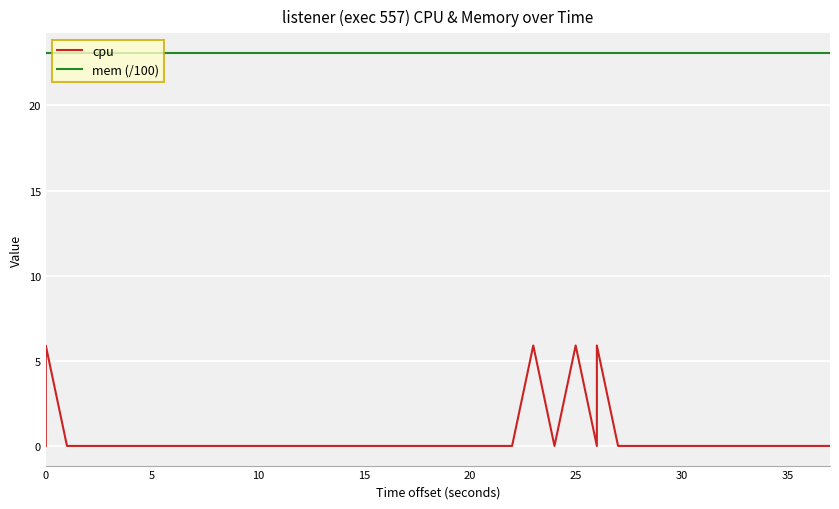

Count the number of categories in the chart.

40